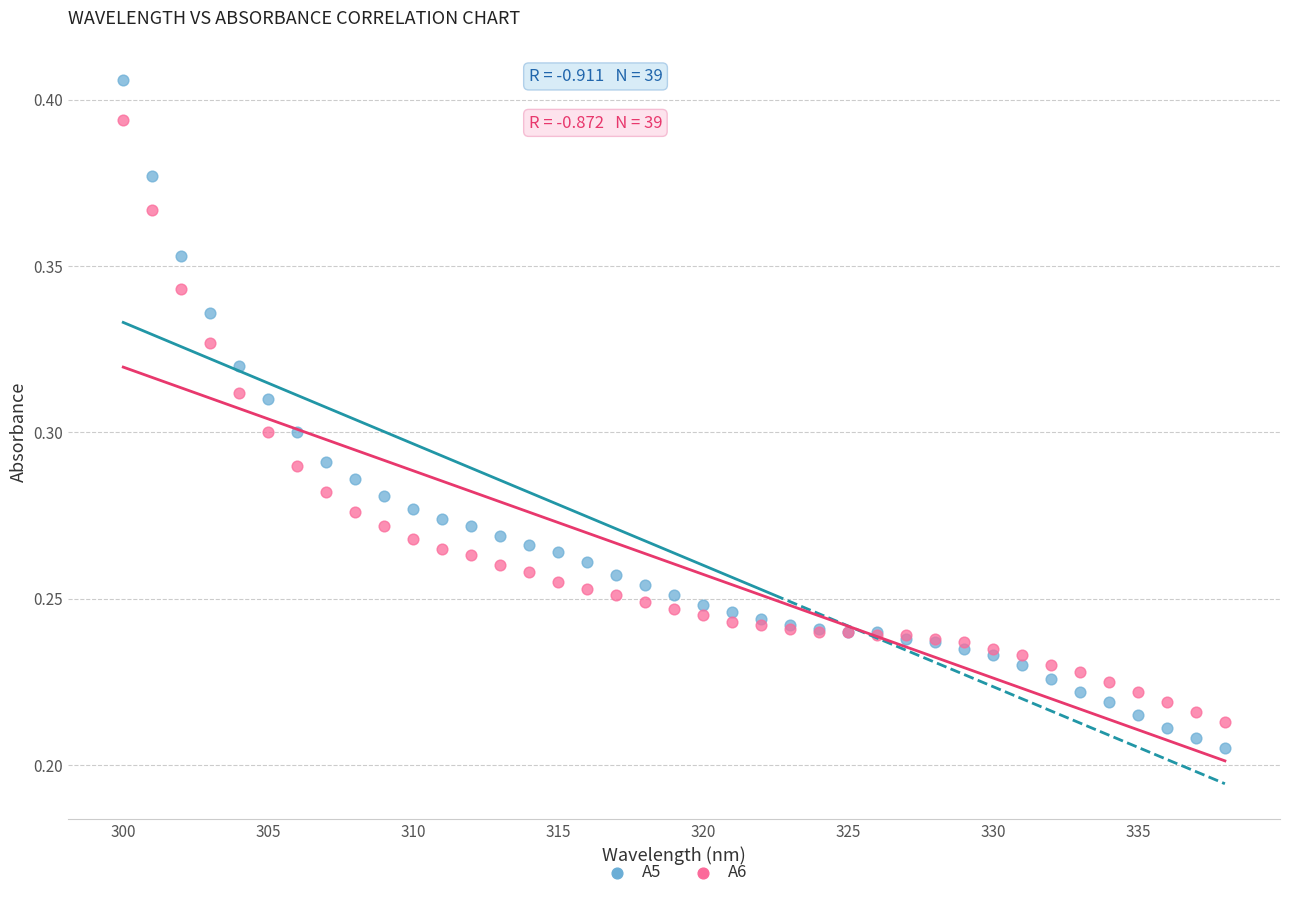

What is the X range (max minus min) for the scatter plot?

38.0